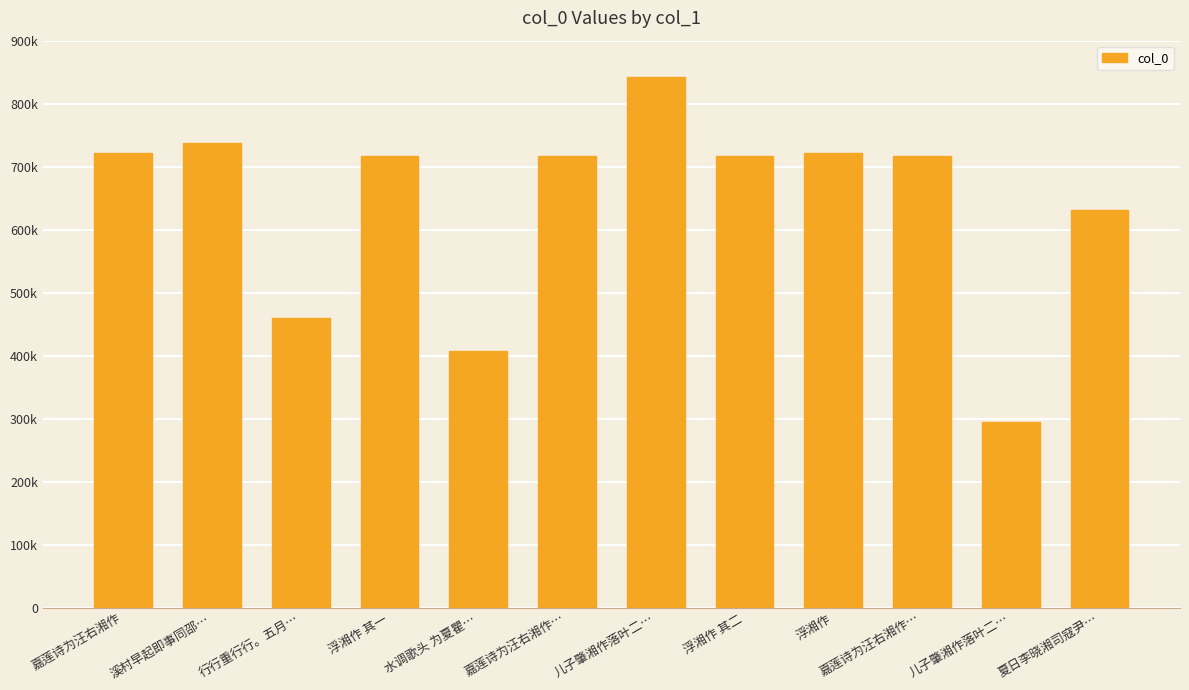

What is the label of the 4th bar from the right?

浮湘作